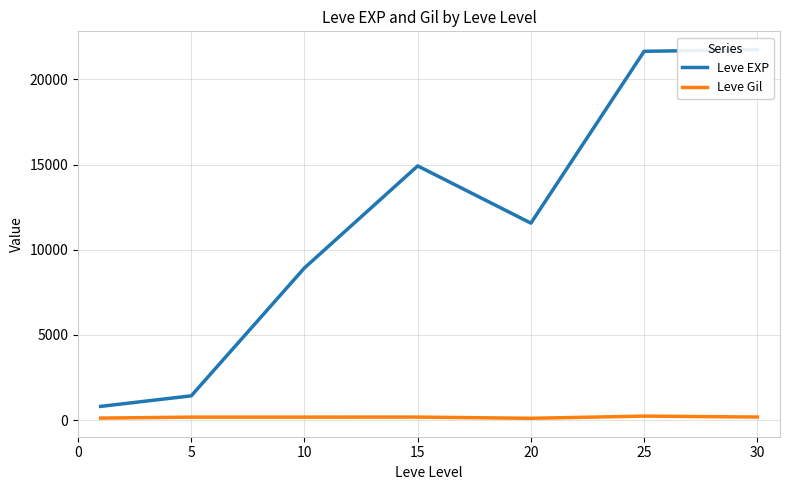

The value of Leve EXP at 20 is 11560. True or false?

True